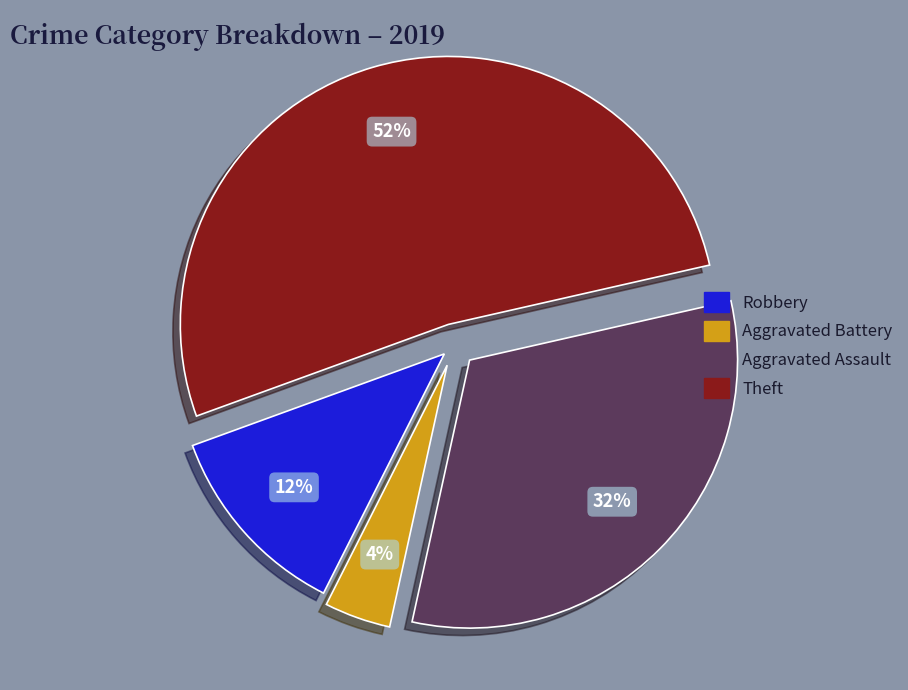

Is there any slice that represents more than half of the pie?

Yes